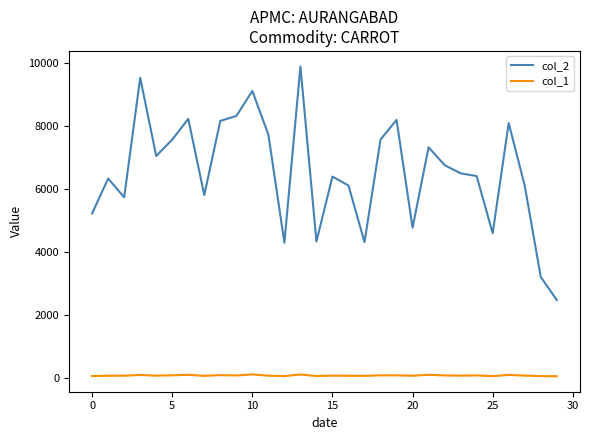

What is the maximum value shown in the chart?

9885